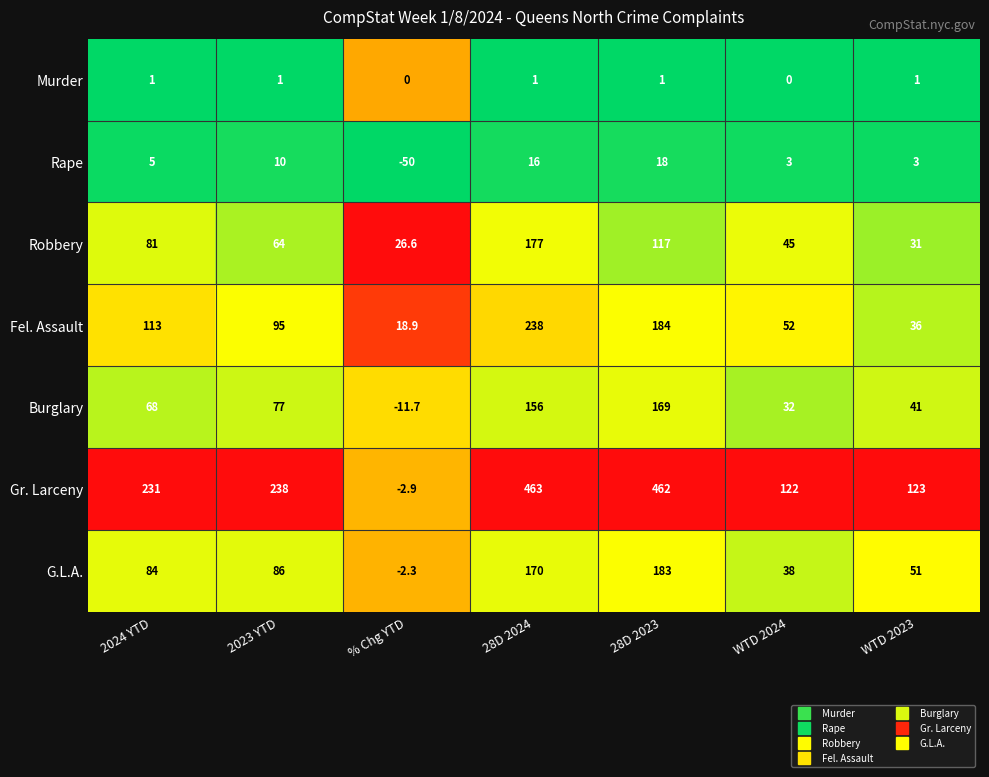

The Robbery series shows 48.9 at WTD 2023. True or false?

False